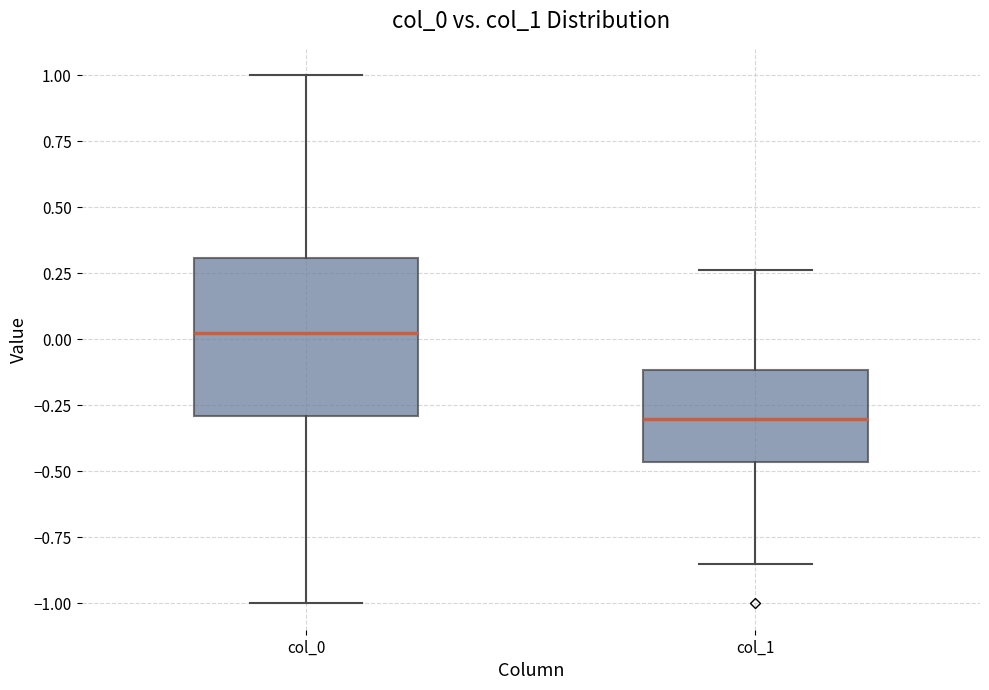

Reading left to right, read every box against the y-axis: the position of its median line, the range the box covers, and the ends of its whiskers. The values are not printed on the chart, so give them approximately, as read against the axis.

col_0: median 0.00, box -0.30 to 0.30, whiskers -1.00 to 1.00
col_1: median -0.30, box -0.45 to -0.10, whiskers -0.85 to 0.25